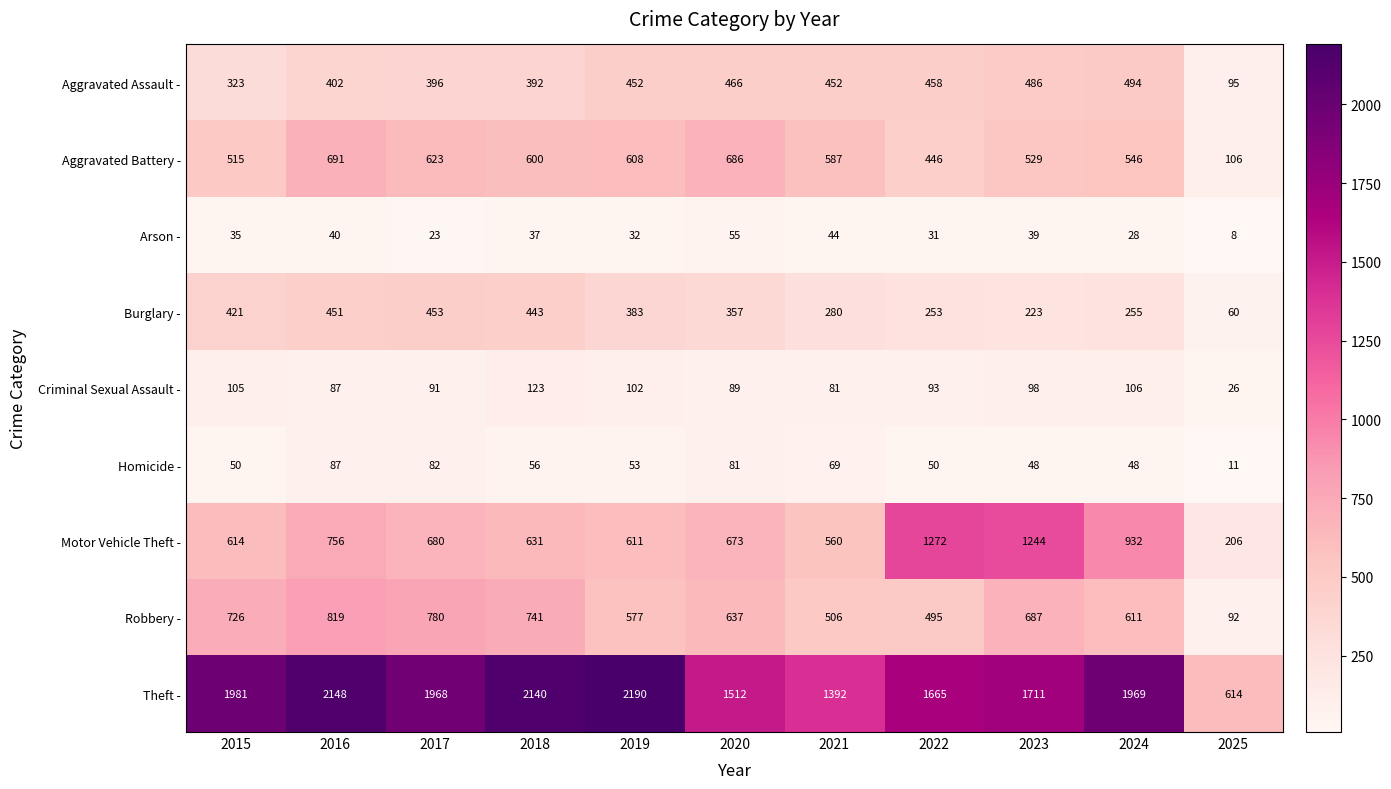

What is the sum of all Aggravated Battery - values?

5937